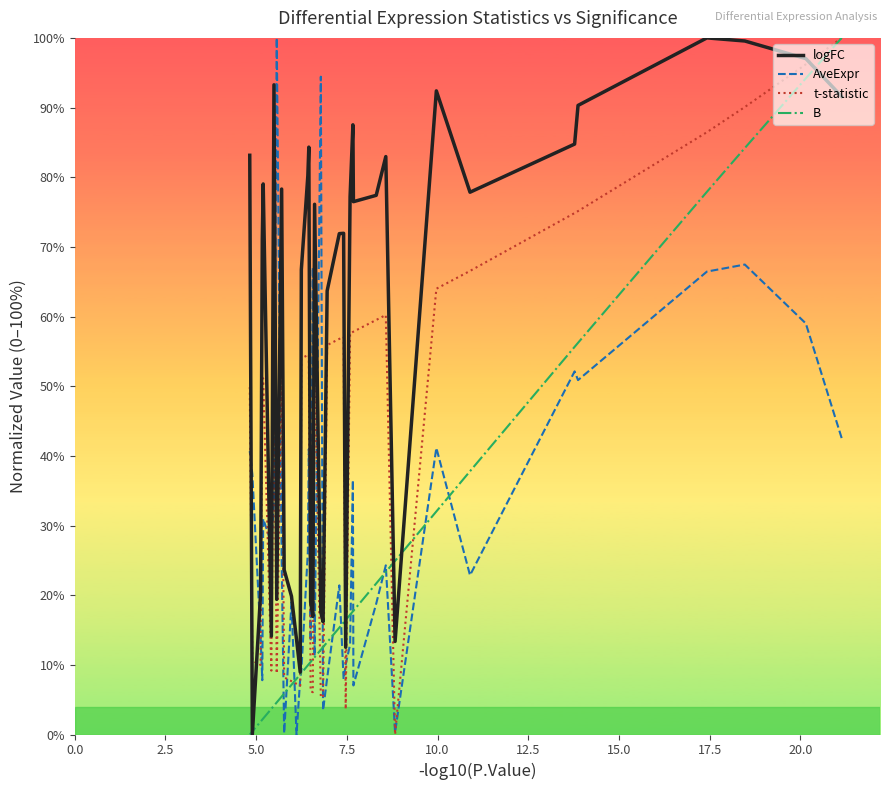

How many data points in B are above 12?

21